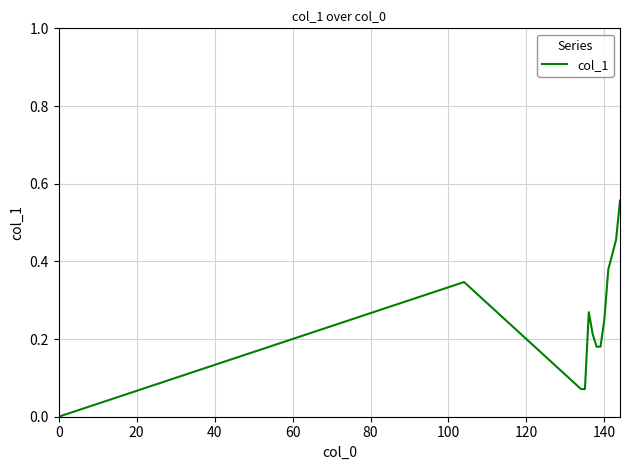

How many values are above zero?

12